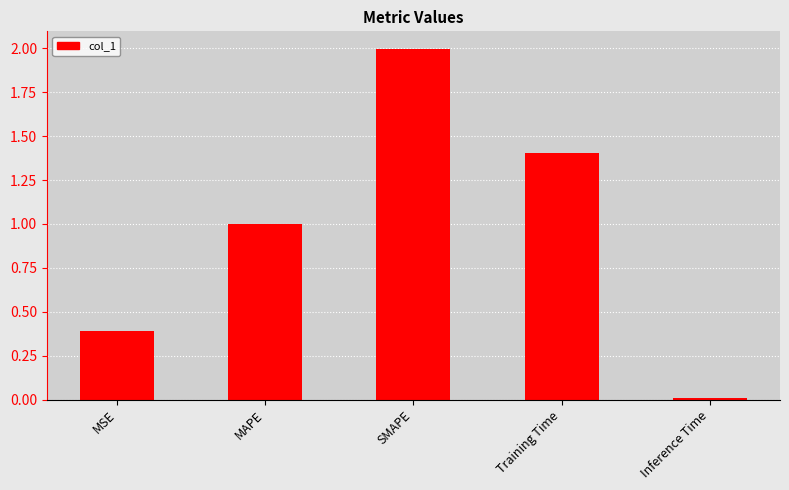

Which category has the lowest value across all series?

Inference Time